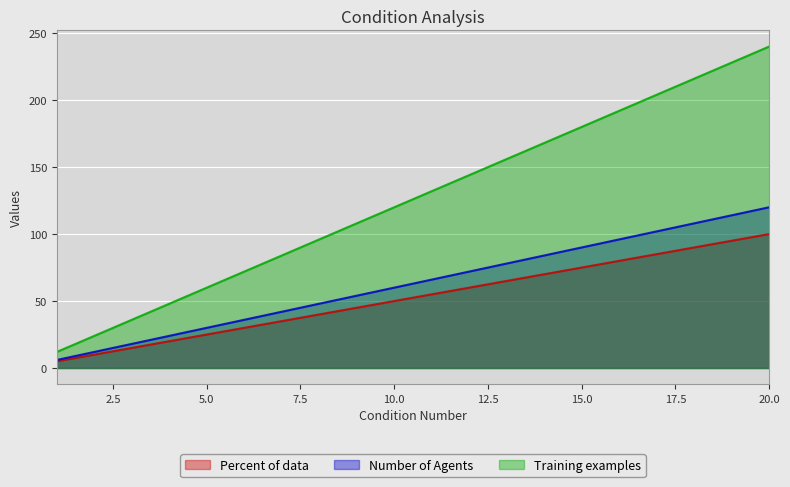

Reading left to right, transcribe all the data shown in this chart.

Percent of data: 5	10	15	20	25	30	35	40	45	50	55	60	65	70	75	80	85	90	95	100
Number of Agents: 6	12	18	24	30	36	42	48	54	60	66	72	78	84	90	96	102	108	114	120
Training examples: 12	24	36	48	60	72	84	96	108	120	132	144	156	168	180	192	204	216	228	240